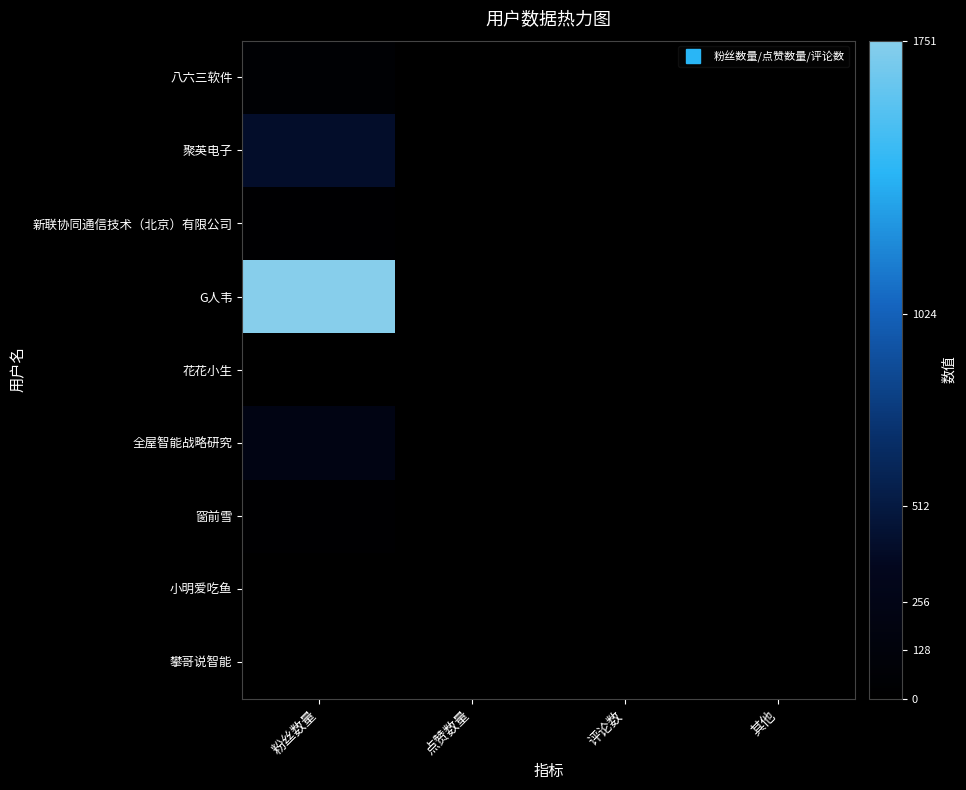

Reading left to right, what are all the values shown in this chart?

八六三软件: 粉丝数量=55	点赞数量=1	评论数=0	其他=0
聚英电子: 粉丝数量=406	点赞数量=0	评论数=0	其他=0
新联协同通信技术（北京）有限公司: 粉丝数量=28	点赞数量=8	评论数=0	其他=0
G人韦: 粉丝数量=1751	点赞数量=10	评论数=0	其他=0
花花小生: 粉丝数量=4	点赞数量=0	评论数=0	其他=0
全屋智能战略研究: 粉丝数量=226	点赞数量=0	评论数=0	其他=0
窗前雪: 粉丝数量=32	点赞数量=0	评论数=0	其他=0
小明爱吃鱼: 粉丝数量=4	点赞数量=3	评论数=0	其他=0
攀哥说智能: 粉丝数量=13	点赞数量=0	评论数=0	其他=0